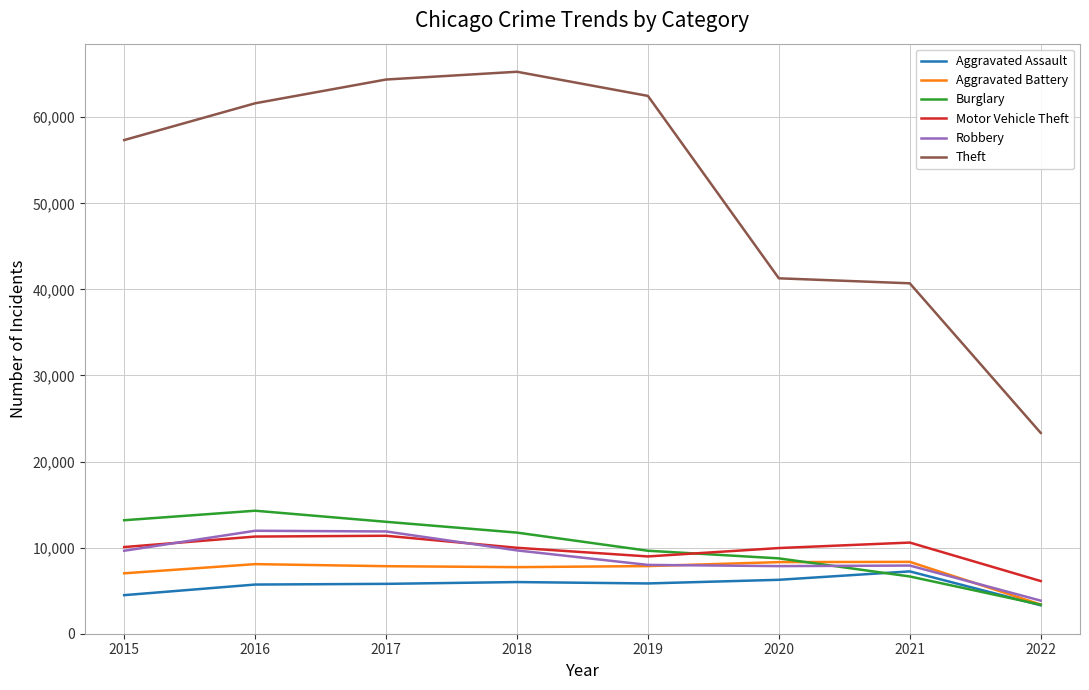

What value does the Theft series have at 2015, to the nearest 100?

57300